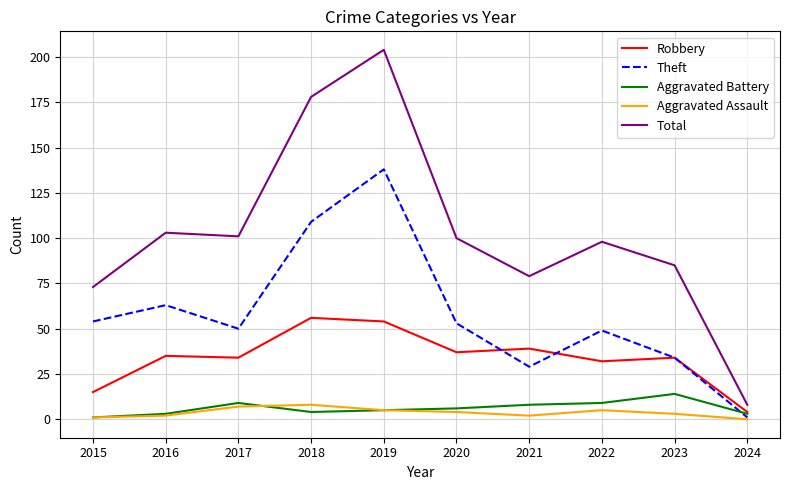

Is the value of Aggravated Assault at 2022 greater than the value of Robbery at 2022?

No